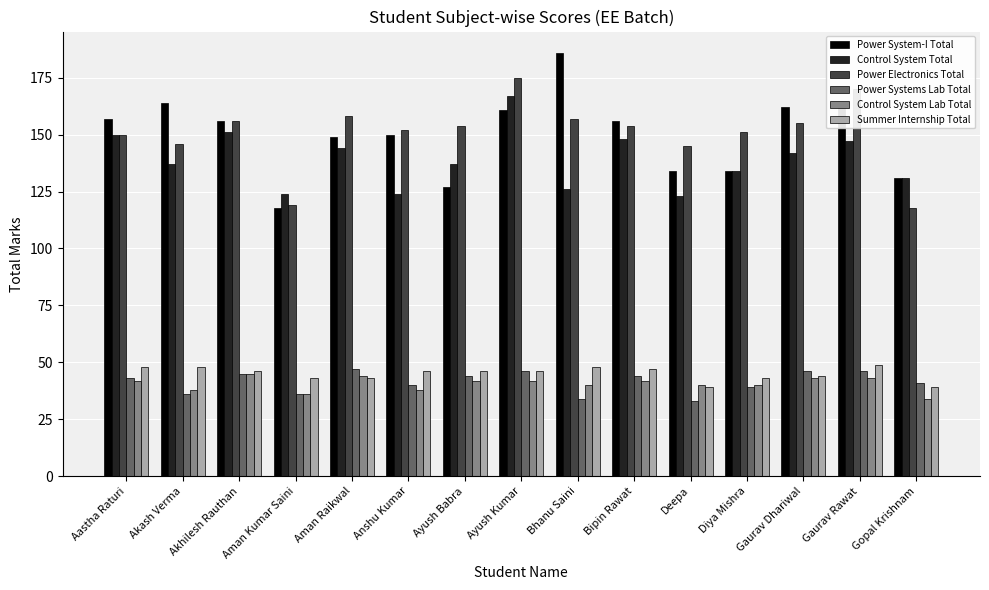

Is it true that Power Electronics Total equals 170 at Gaurav Rawat?

True